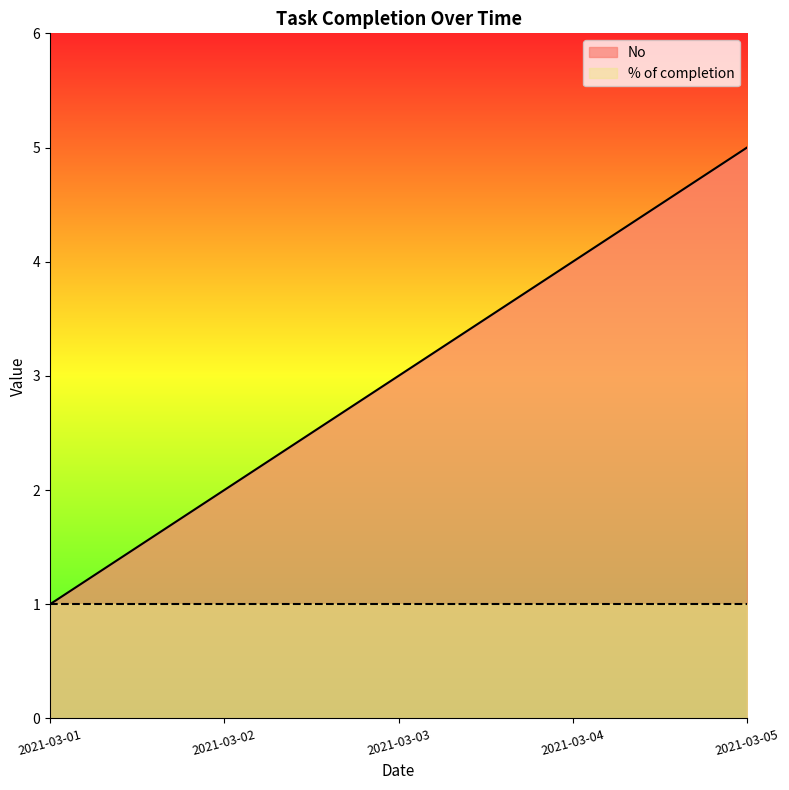

At which label does the data first exceed 3?

2021-03-04